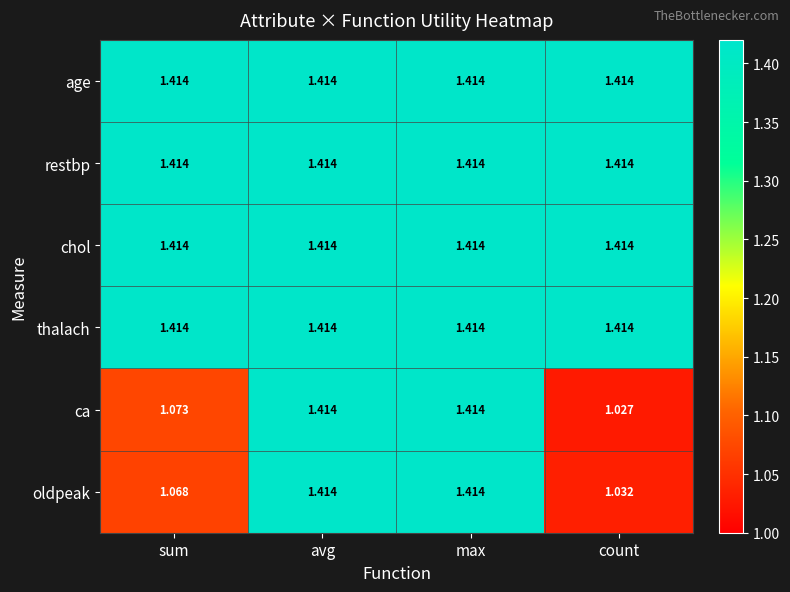

Is the value of oldpeak at sum greater than the value of restbp at max?

No